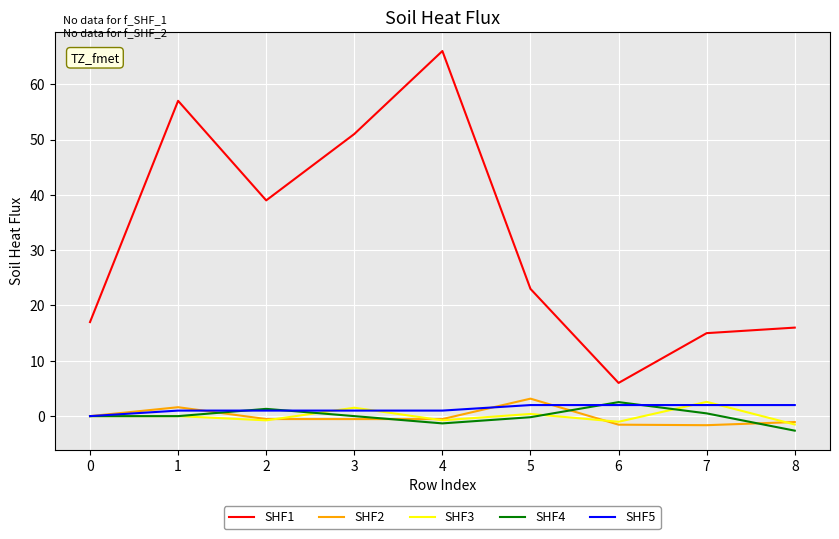

What is the difference between the SHF5 values at 5 and 0?

2.0